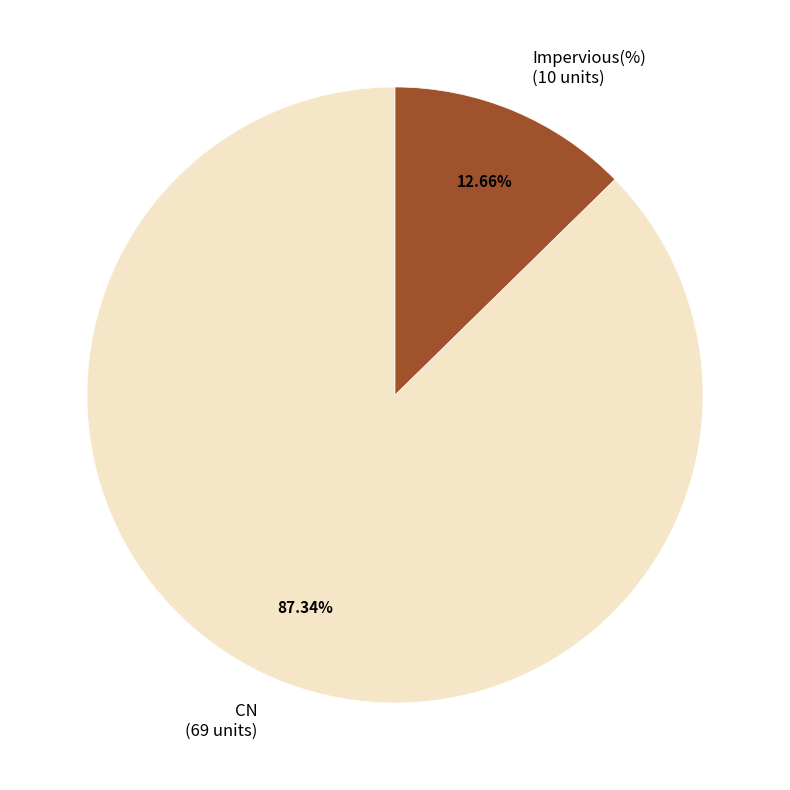

To the nearest percent, what percentage of the pie is CN?

87%